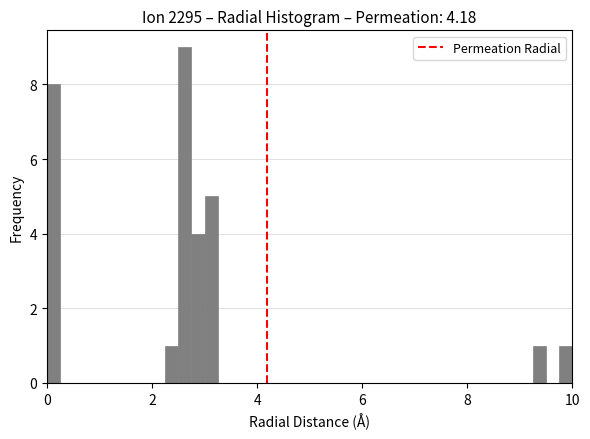

Around what value on the x-axis is the tallest bar? Give the approximate position of its centre, as read against the axis.

2.6